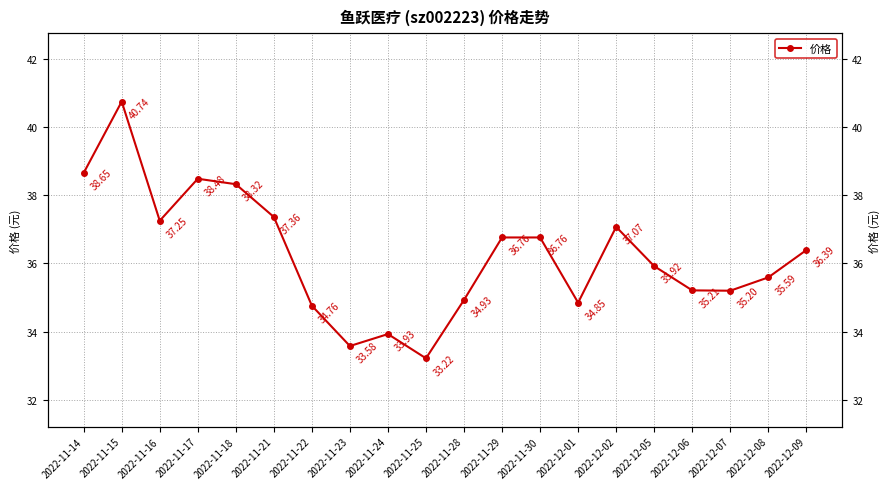

What is the label of the 3rd point from the right?

2022-12-07